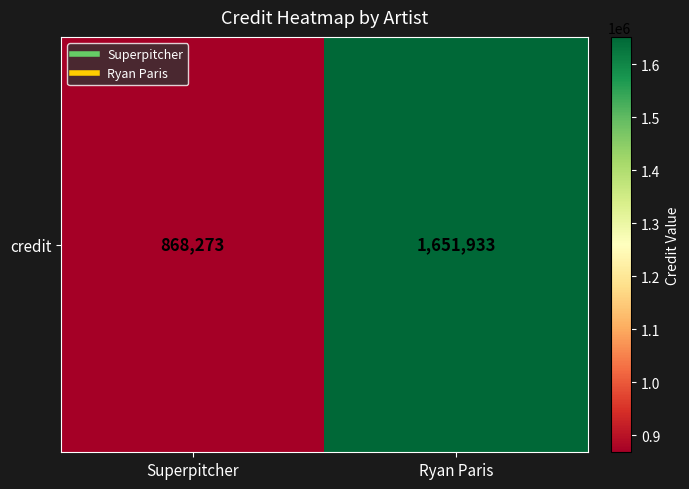

List the labels in order of value, smallest first.

Superpitcher, Ryan Paris